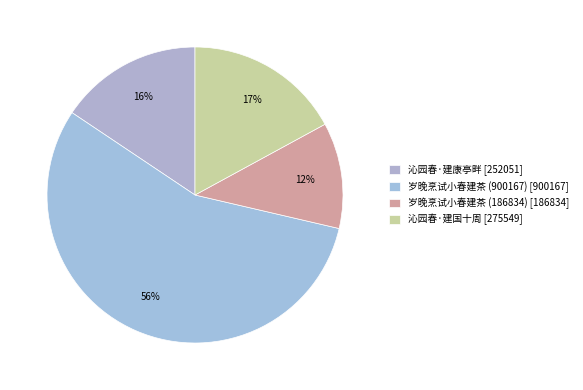

How many segments does this pie chart have?

4